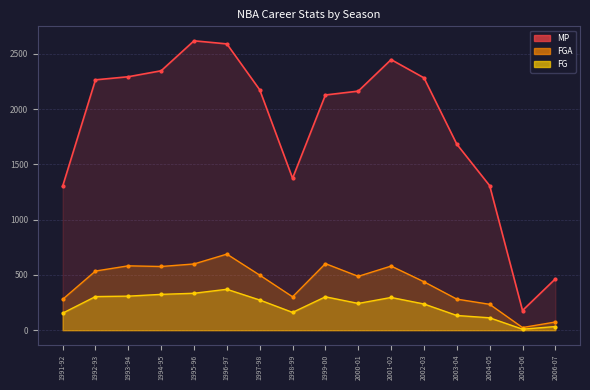

What is the sum of the MP values at 1993-94 and 1996-97?

4881